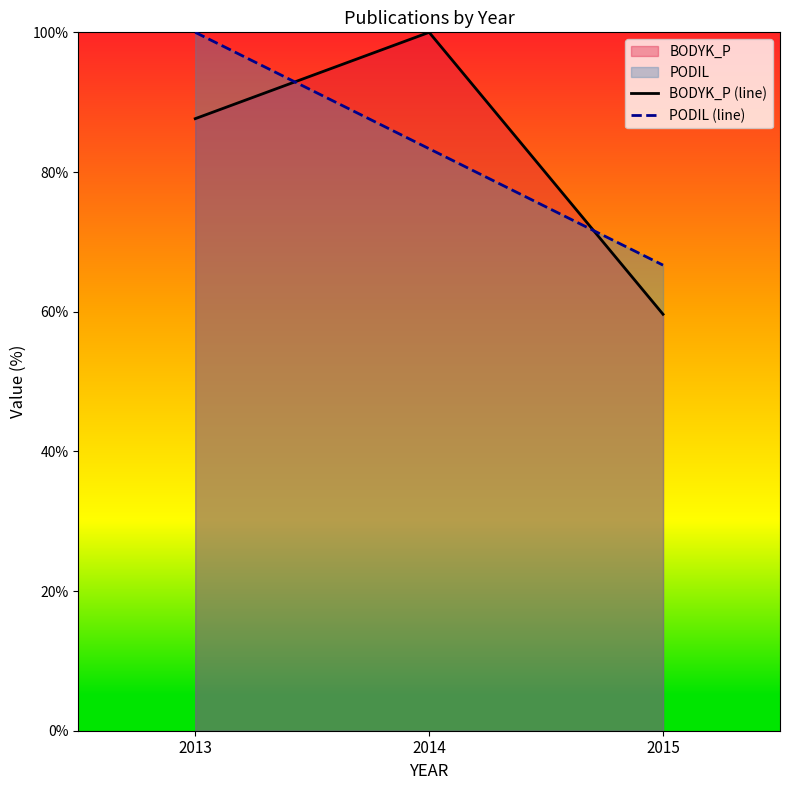

What is the total value across all series at 2013?

187.6